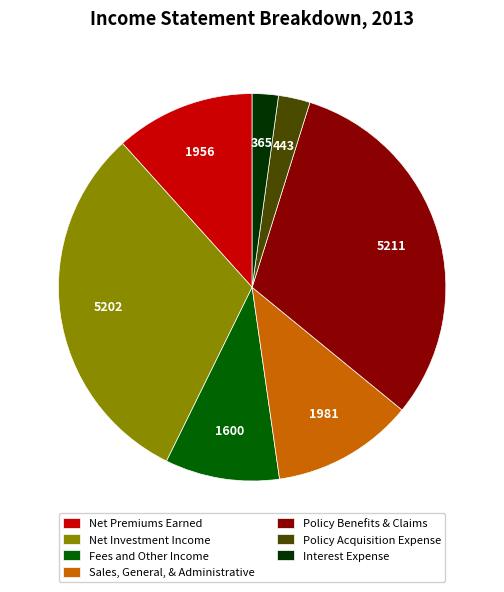

Combined, do Net Investment Income and Interest Expense account for over 50%?

No